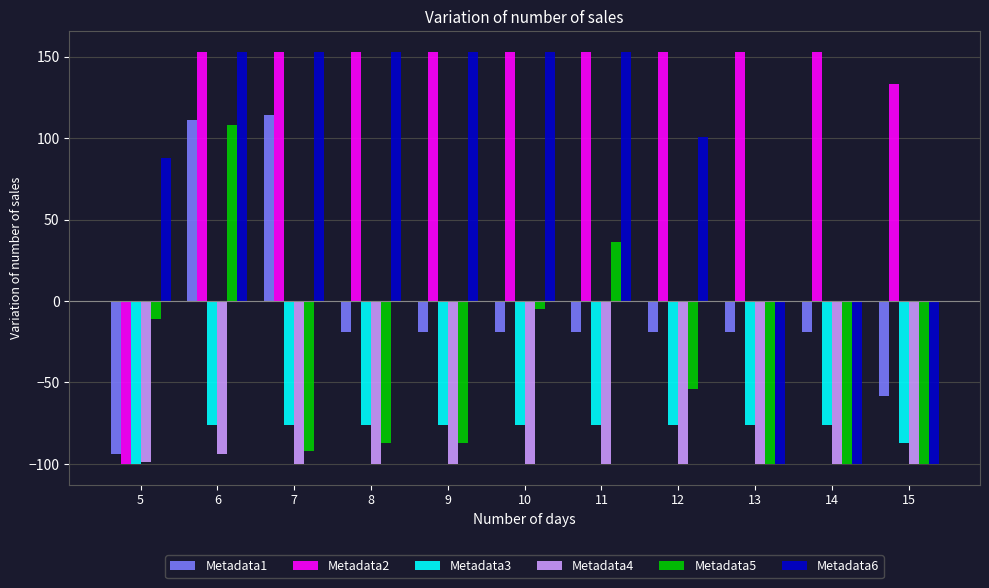

Read the Metadata3 value at 5, to the nearest 10.

-100